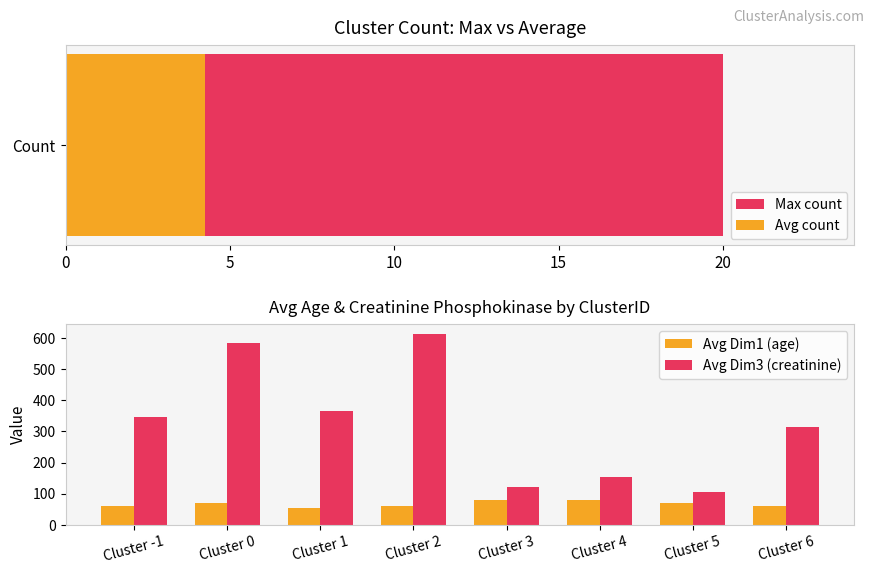

Which series has the largest range (max minus min)?

Avg Dim3 (creatinine)